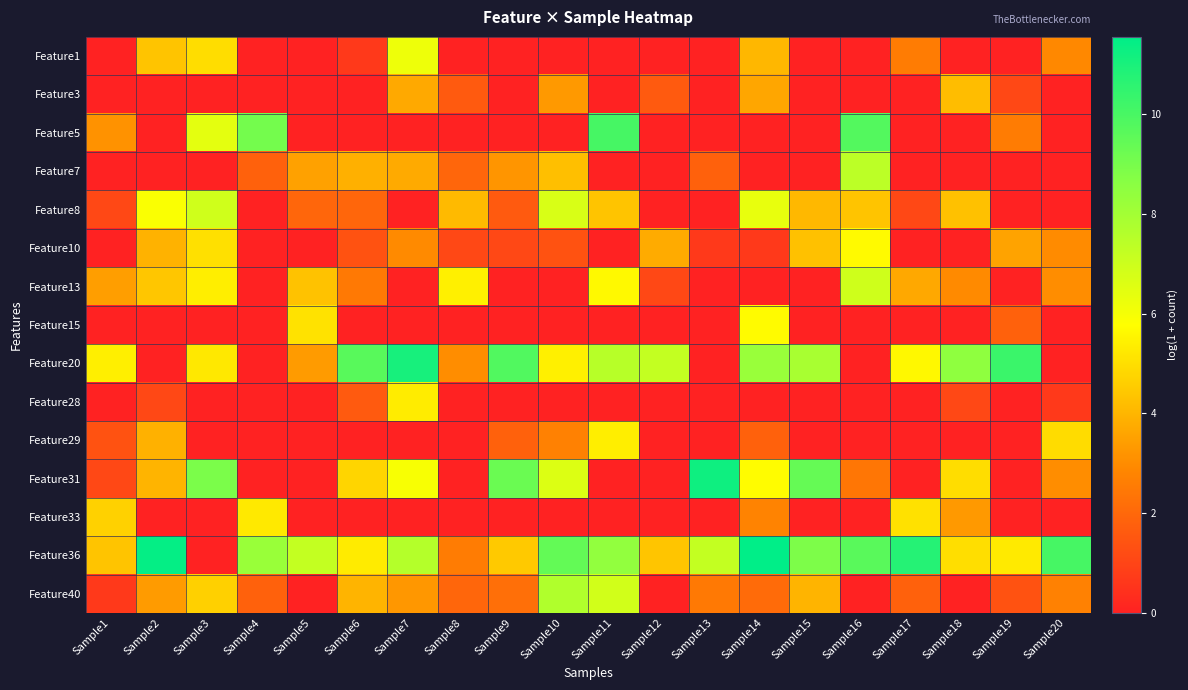

What is the total value across all series at Sample20?

30.4